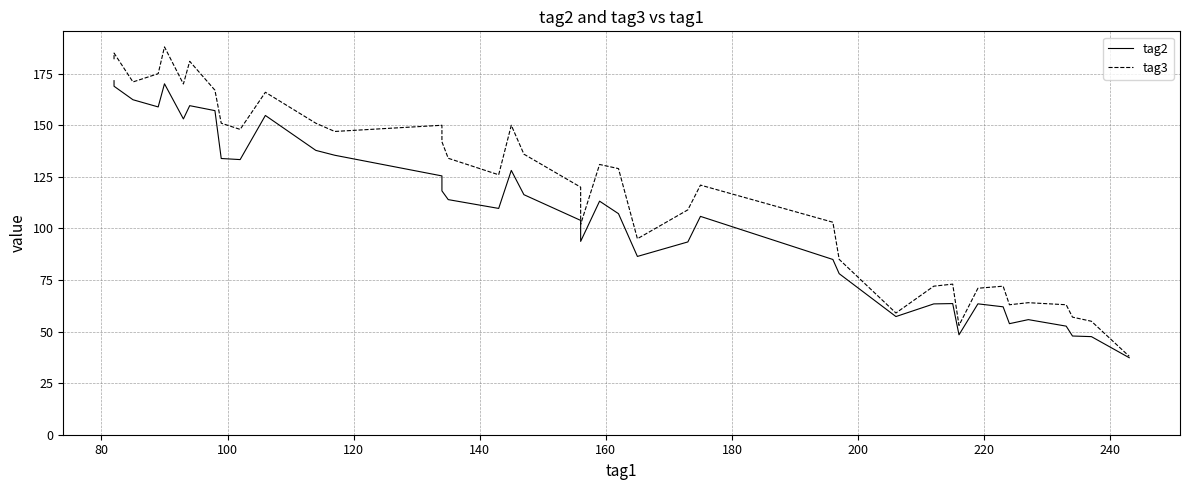

Which series has the largest range (max minus min)?

tag3